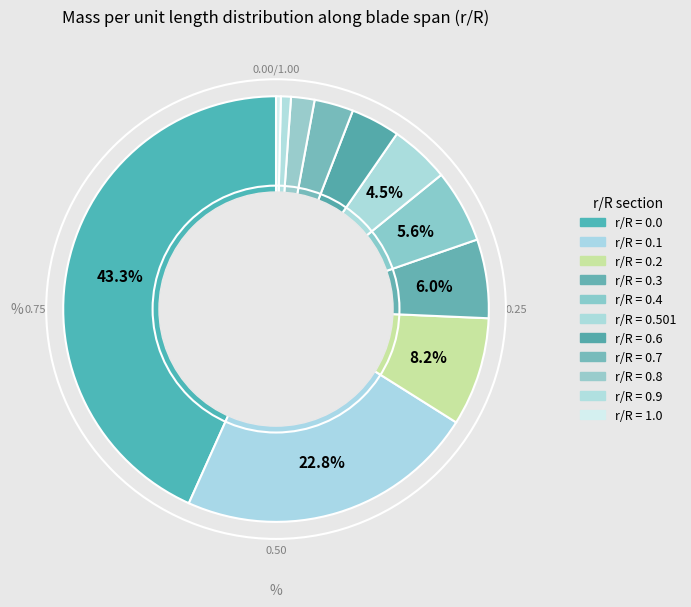

How many slices are in this pie chart?

11